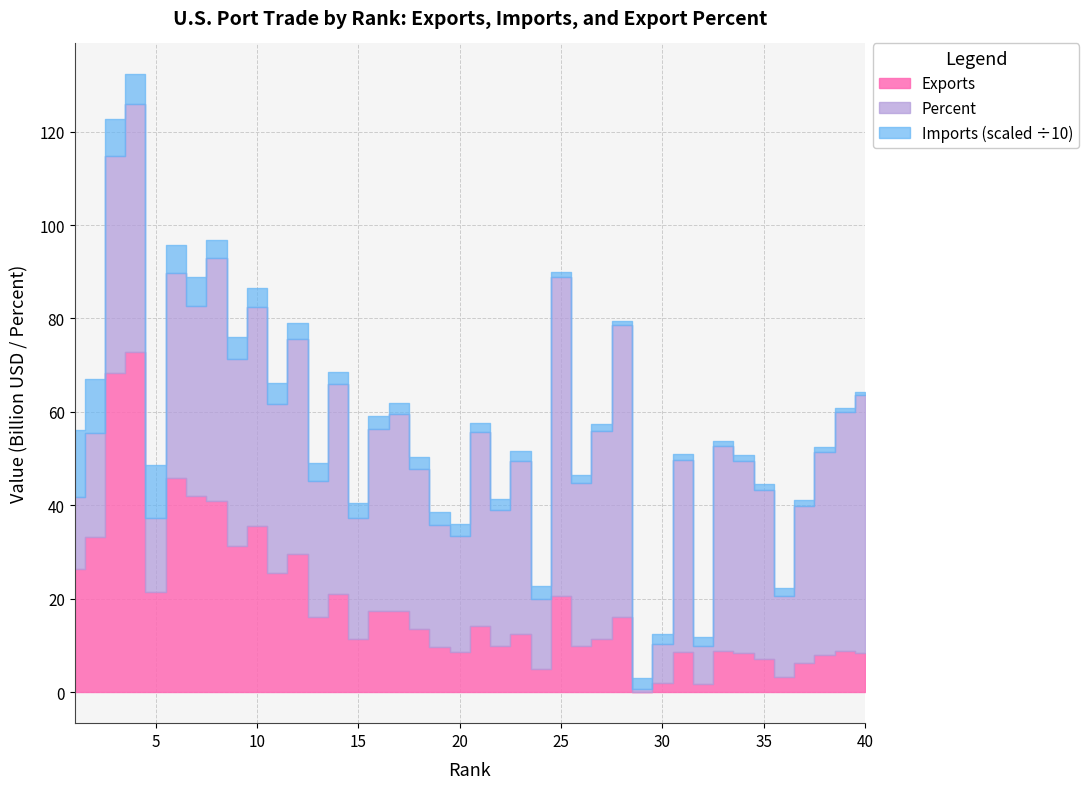

Which has a higher value, 30 or 34?

34